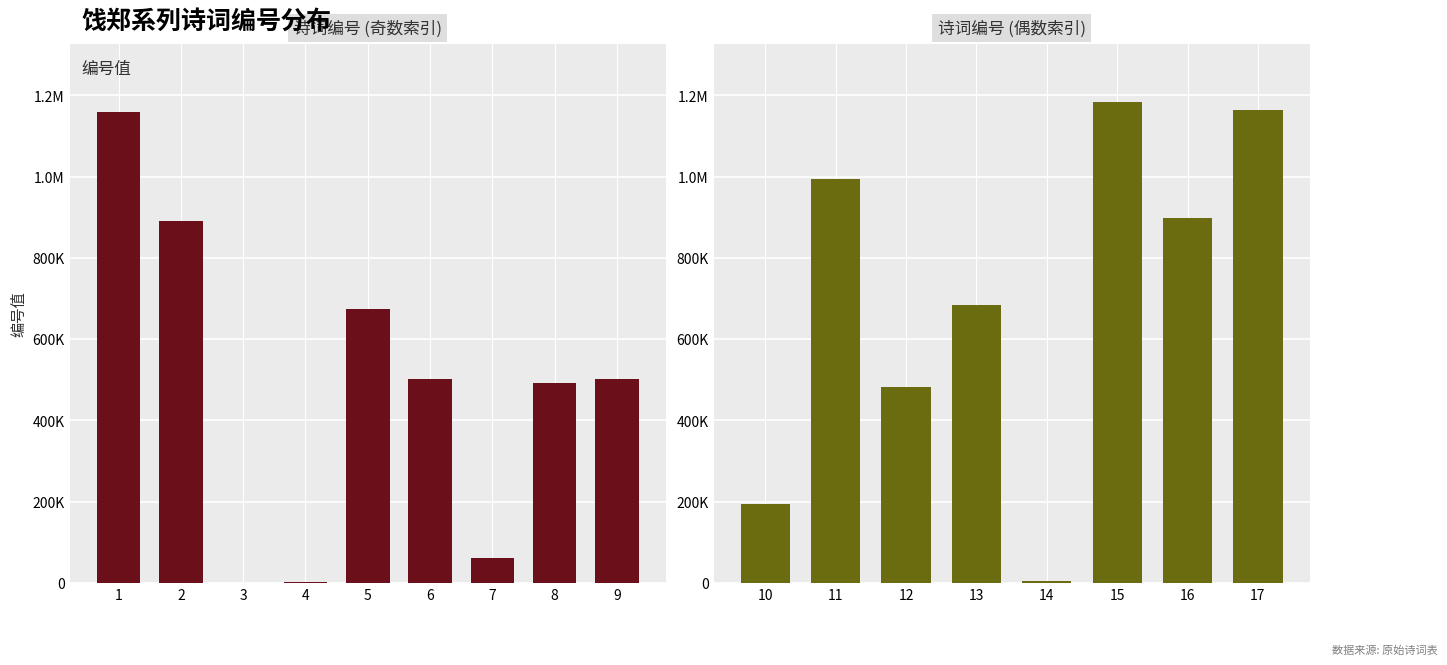

What is the smallest value displayed?

948